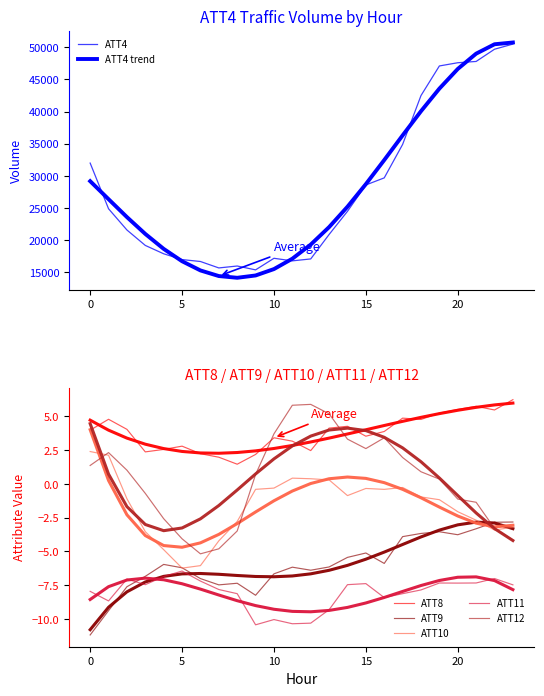

Reading left to right, list all the values displayed in this chart.

ATT4: 32000.0	24900.0	21600.0	19200.0	17900.0	17000.0	16700.0	15700.0	16000.0	15400.0	17200.0	16800.0	17100.0	20900.0	24500.0	28600.0	29700.0	34900.0	42500.0	47100.0	47600.0	47800.0	49700.0	50500.0
ATT8: 4.0	4.8	4.0	2.4	2.6	2.8	2.2	2.0	1.5	2.2	3.4	3.2	2.5	4.1	4.3	3.5	3.9	4.9	4.8	5.2	5.5	5.7	5.5	6.2
ATT9: -11.2	-9.4	-7.6	-6.8	-6.0	-6.2	-7.0	-7.5	-7.4	-8.2	-6.7	-6.2	-6.4	-6.1	-5.4	-5.1	-5.9	-3.9	-3.7	-3.5	-3.8	-3.3	-2.8	-2.8
ATT10: 2.4	2.1	-1.1	-3.5	-4.9	-6.2	-6.0	-4.2	-2.8	-0.4	-0.3	0.4	0.4	0.3	-0.9	-0.3	-0.4	-0.3	-1.0	-1.2	-2.1	-2.7	-3.4	-3.2
ATT11: -8.0	-8.7	-7.0	-7.5	-6.9	-6.4	-7.2	-7.8	-8.1	-10.4	-10.0	-10.3	-10.3	-9.3	-7.5	-7.4	-8.4	-8.1	-7.8	-7.3	-7.3	-7.3	-7.0	-7.5
ATT12: 1.4	2.3	1.0	-0.7	-2.6	-4.1	-5.2	-4.8	-3.5	0.7	3.7	5.8	5.9	5.2	3.3	2.6	3.4	2.0	0.9	0.4	-1.1	-1.4	-3.3	-4.1